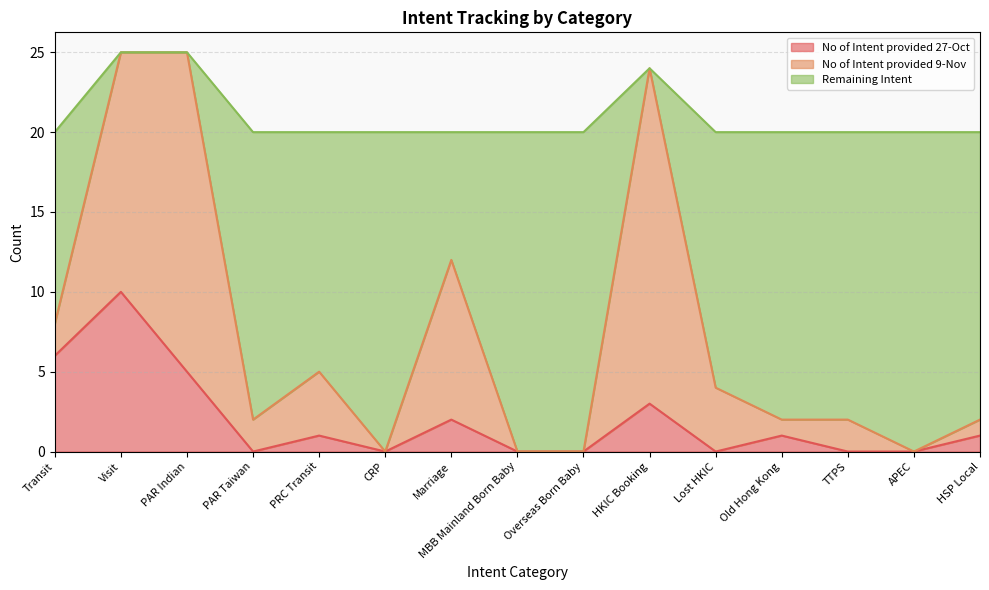

Rank the categories by Remaining Intent value from highest to lowest.

Visit, PAR Indian, HKIC Booking, Marriage, Transit, PRC Transit, Lost HKIC, PAR Taiwan, Old Hong Kong, TTPS, HSP Local, CRP, MBB Mainland Born Baby, Overseas Born Baby, APEC